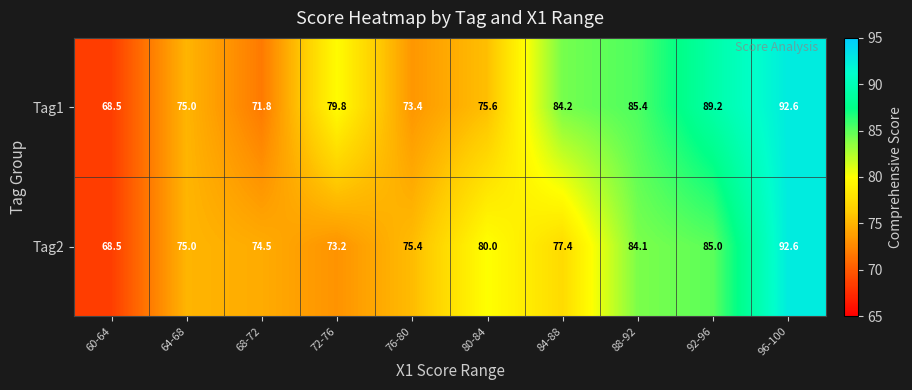

Which series changed the most between 60-64 and 76-80?

Tag2